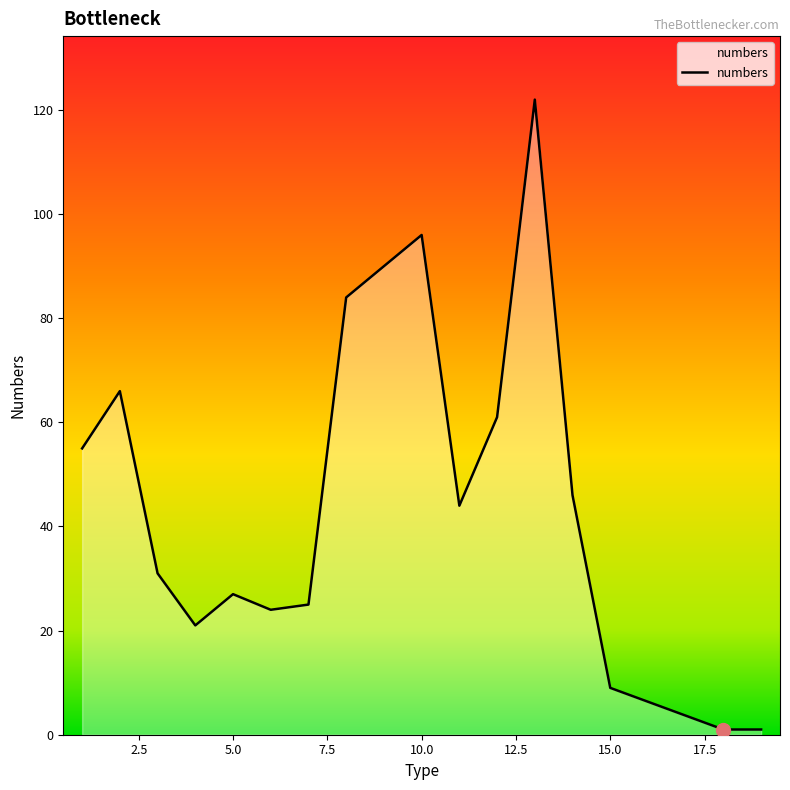

What is the difference between the maximum and minimum values?

121